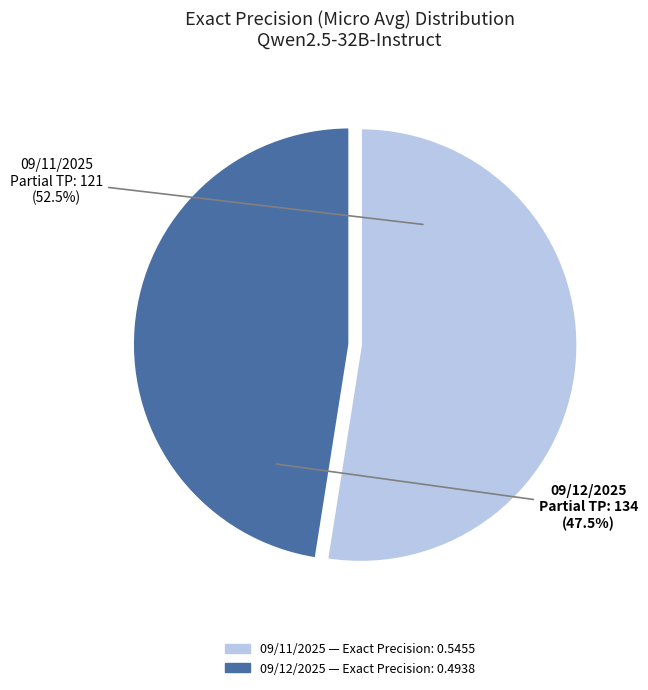

Is there a majority slice in this chart?

Yes